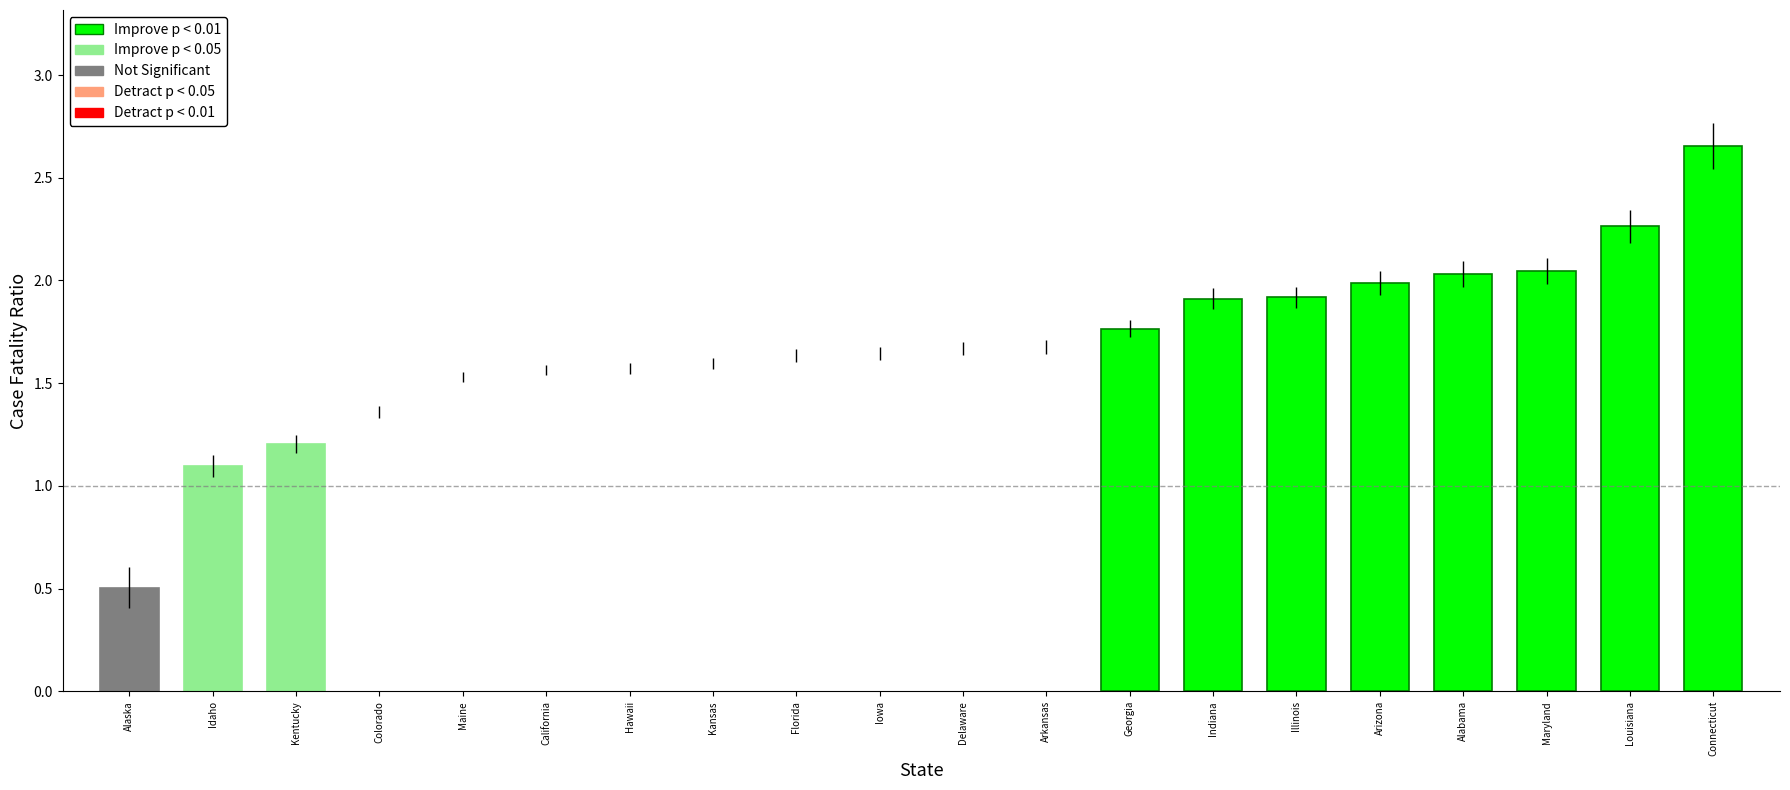

Reading left to right, list all the values displayed in this chart.

Alabama=2.0	Alaska=0.5	Arizona=2.0	Arkansas=1.7	California=1.6	Colorado=1.4	Connecticut=2.7	Delaware=1.7	Florida=1.6	Georgia=1.8	Hawaii=1.6	Idaho=1.1	Illinois=1.9	Indiana=1.9	Iowa=1.6	Kansas=1.6	Kentucky=1.2	Louisiana=2.3	Maine=1.5	Maryland=2.0